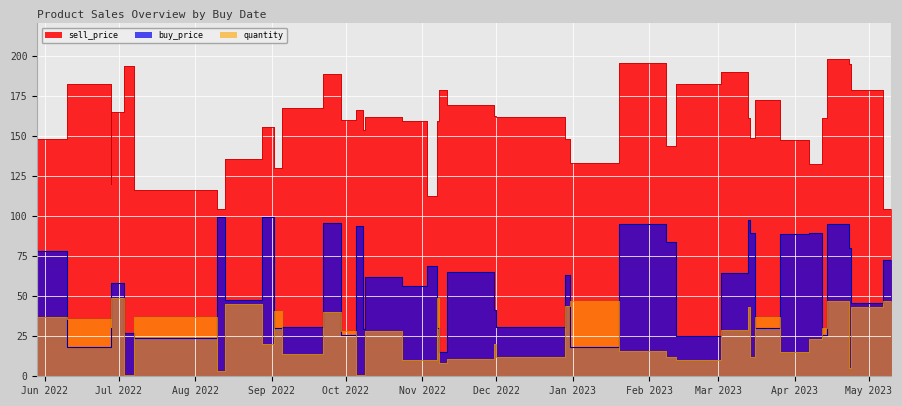

What is the value of the sell_price point at the 5th from the left?

135.8